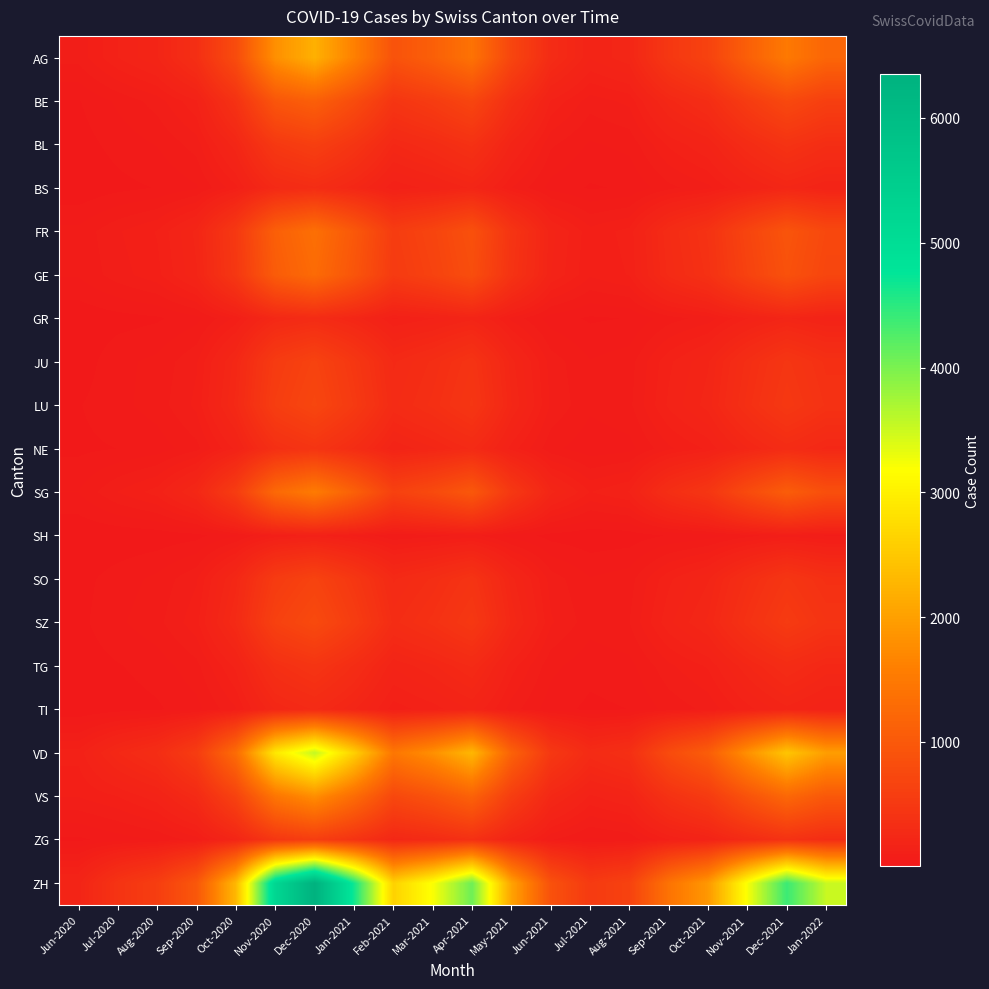

Rank the series at Aug-2021 from highest to lowest value.

ZH, VD, AG, VS, SG, FR, GE, BE, SZ, LU, JU, SO, BL, ZG, NE, TG, BS, GR, TI, SH